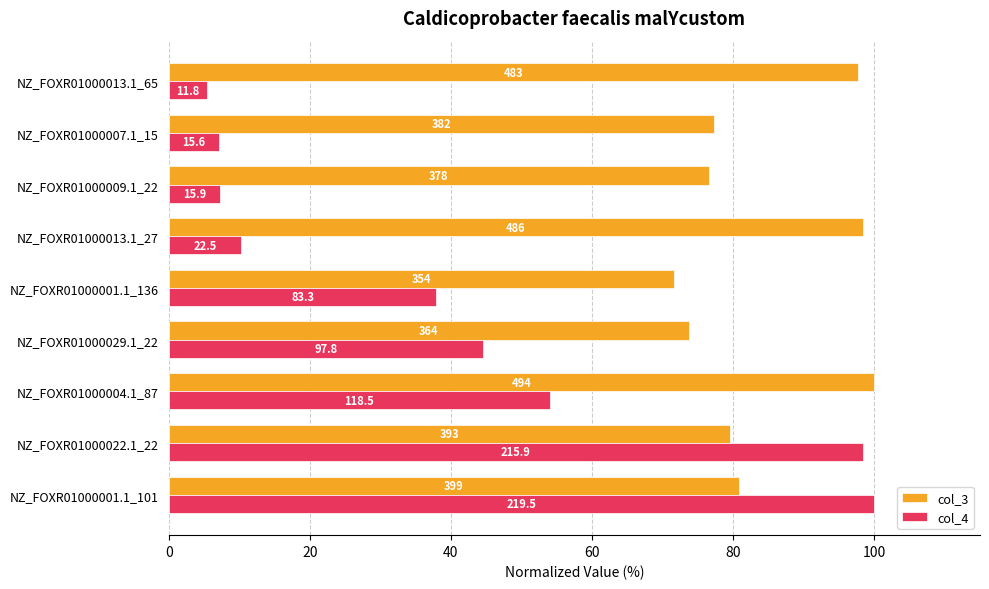

What is the minimum value shown in the chart?

5.4